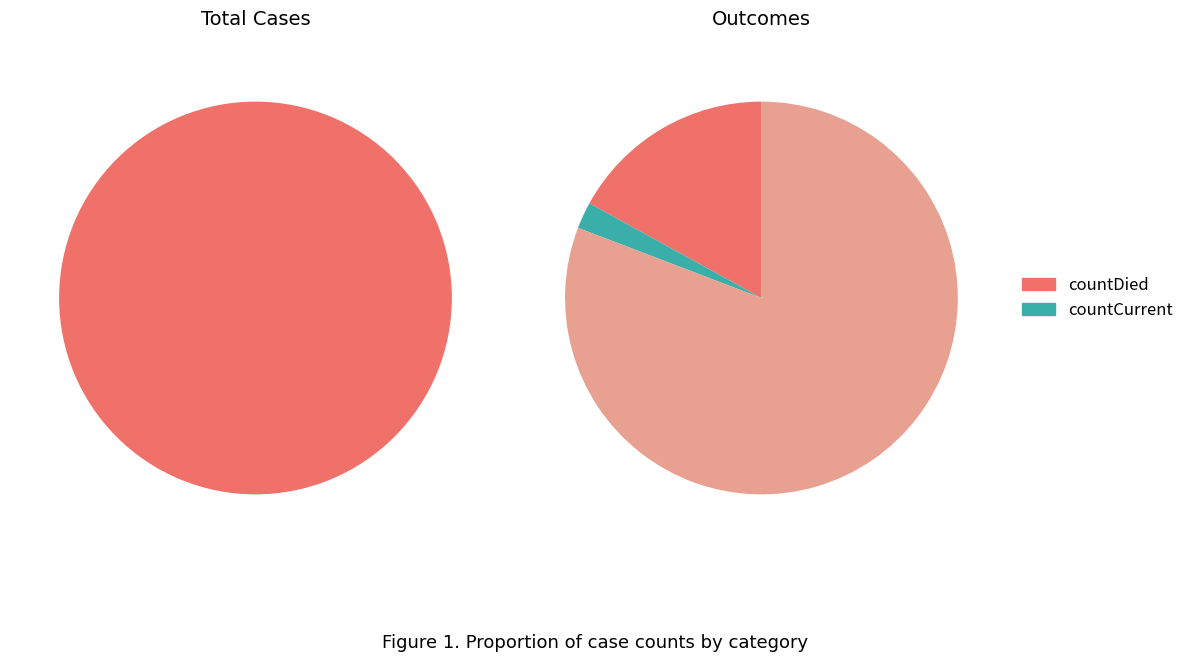

Is there any slice that represents more than half of the pie?

Yes